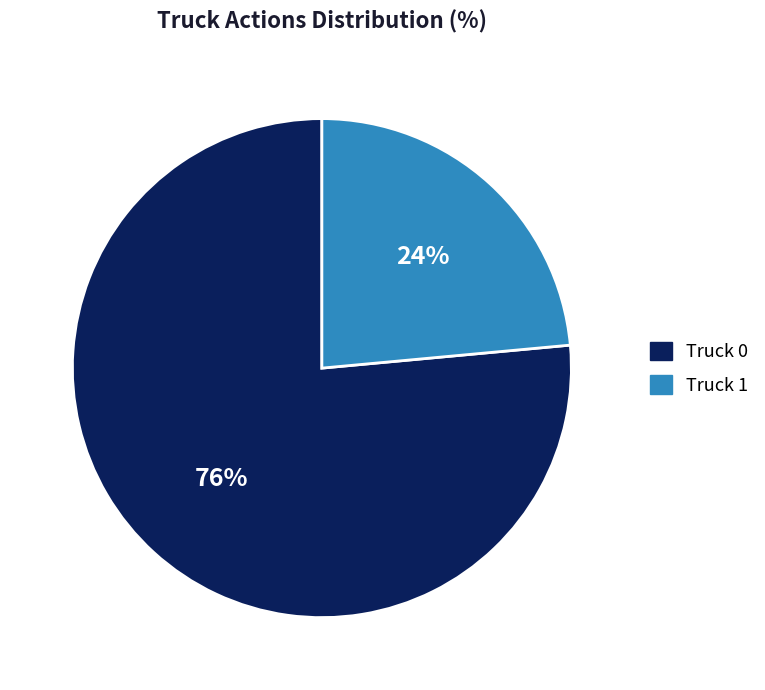

To the nearest percent, what is the combined percentage of Truck 0 and Truck 1?

100%